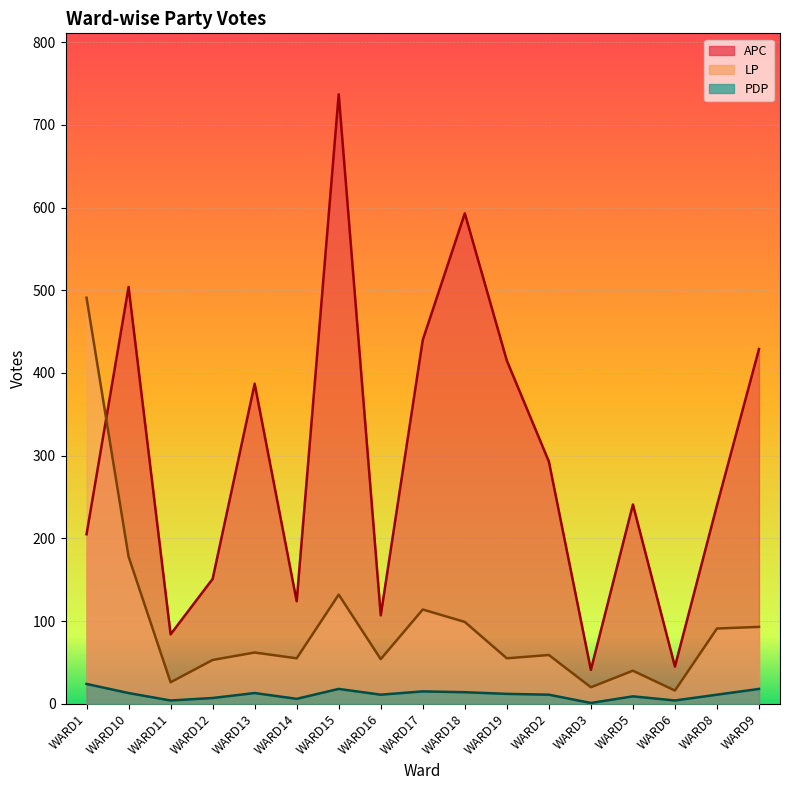

Read the APC value at WARD13.

387